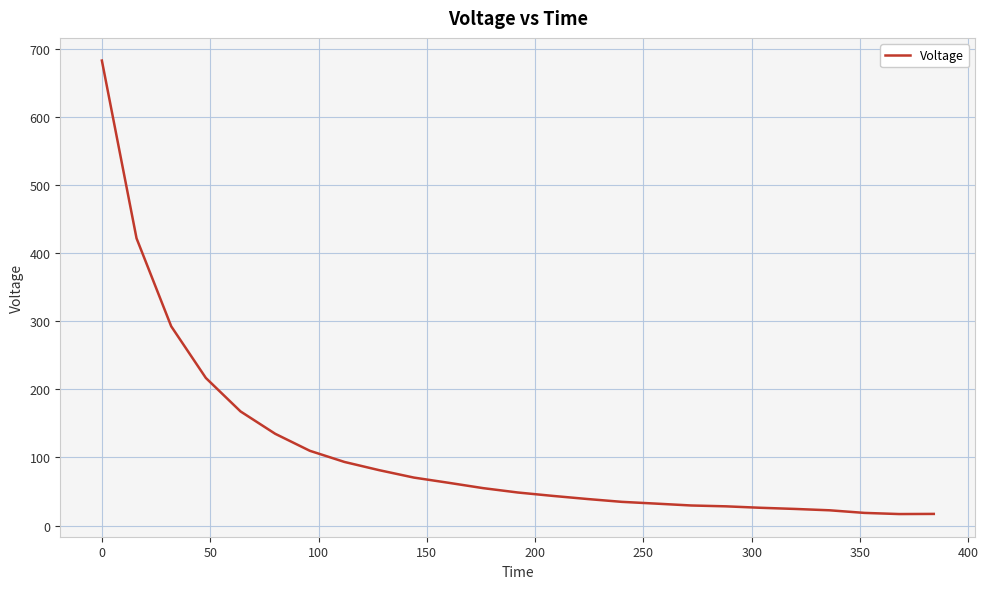

What is the smallest value displayed?

16.9